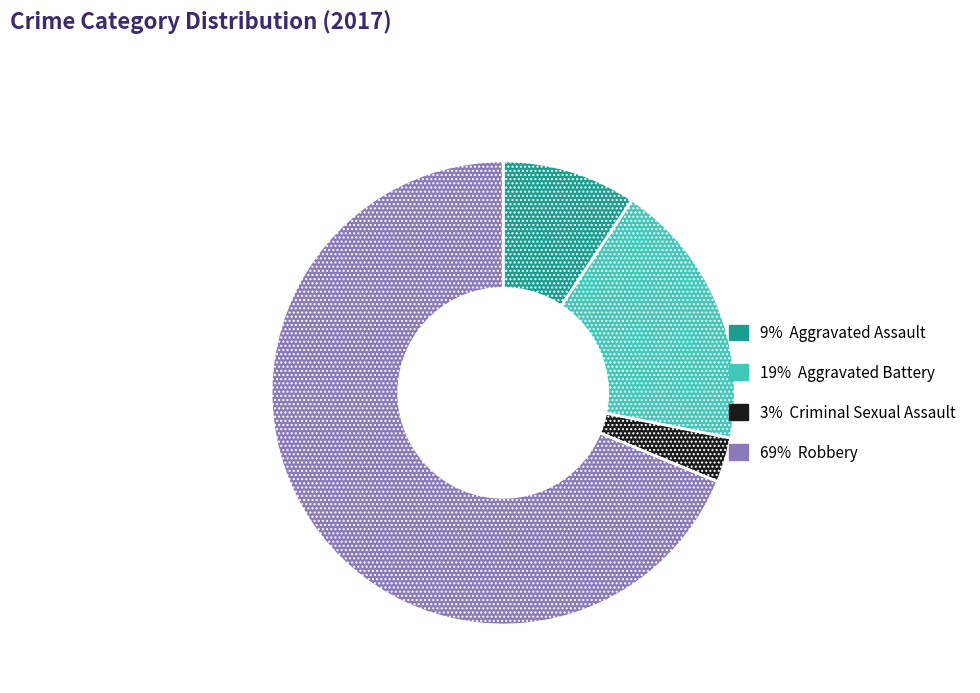

Is there any slice that represents more than half of the pie?

Yes